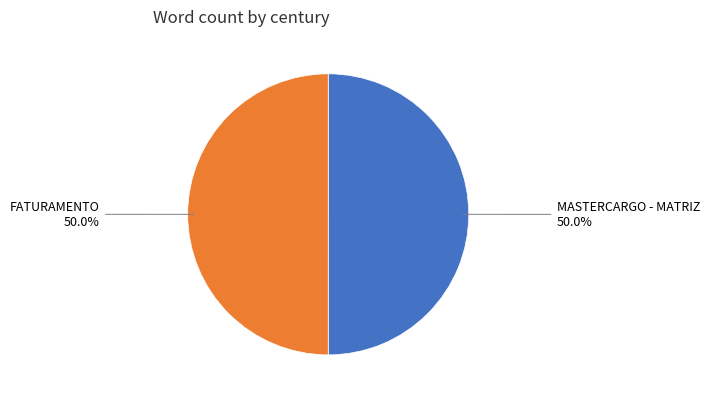

How many segments does this pie chart have?

2